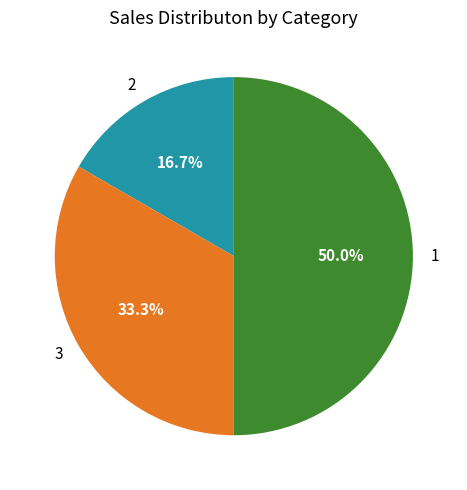

The 3 slice represents 33% of the pie. True or false?

True